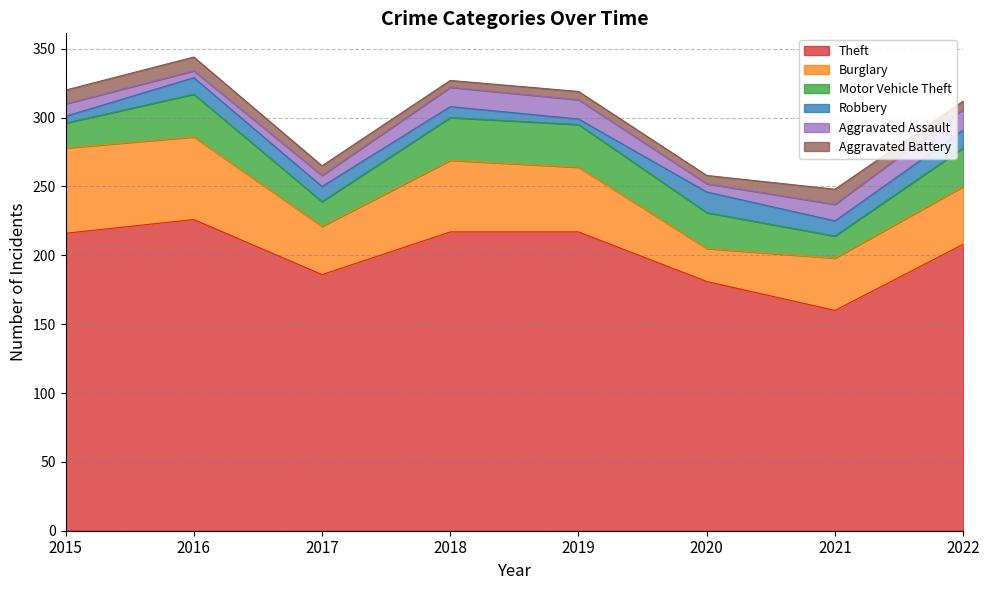

Reading left to right, list all the values displayed in this chart.

Theft: 216	226	186	217	217	181	160	208
Burglary: 62	60	35	52	47	24	38	42
Motor Vehicle Theft: 18	31	18	31	31	26	16	28
Robbery: 5	12	11	8	4	15	11	13
Aggravated Assault: 9	5	8	14	14	6	12	15
Aggravated Battery: 10	10	7	5	6	6	11	6